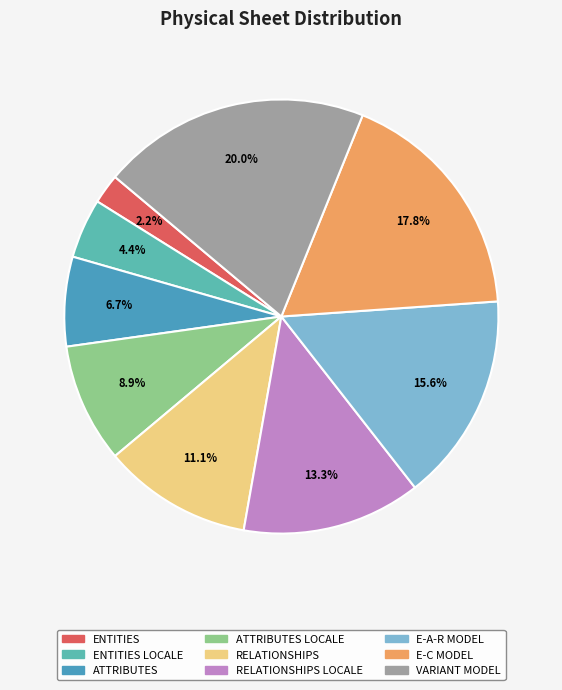

Approximately how many times larger is the value at E-A-R MODEL compared to RELATIONSHIPS?

1.4